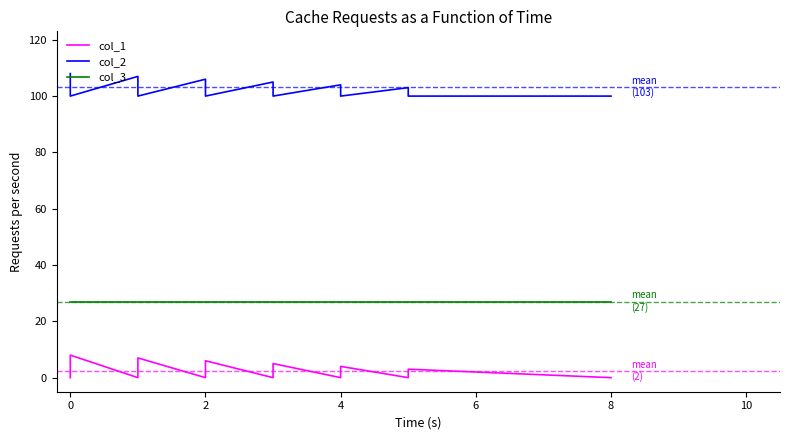

What is the greatest value displayed?

108